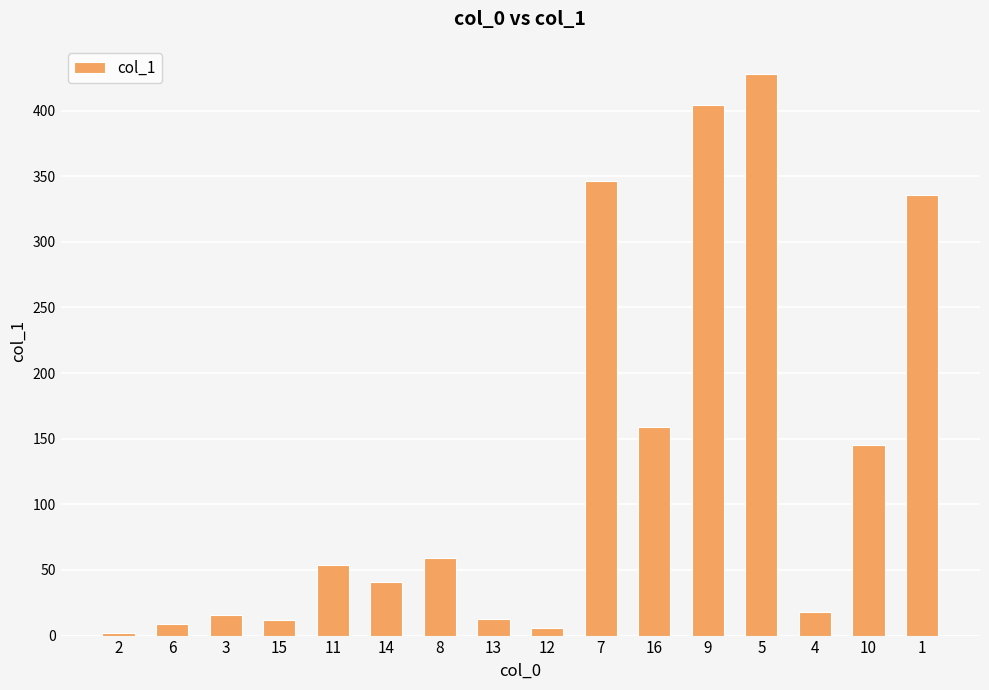

How many bars are there in total?

16